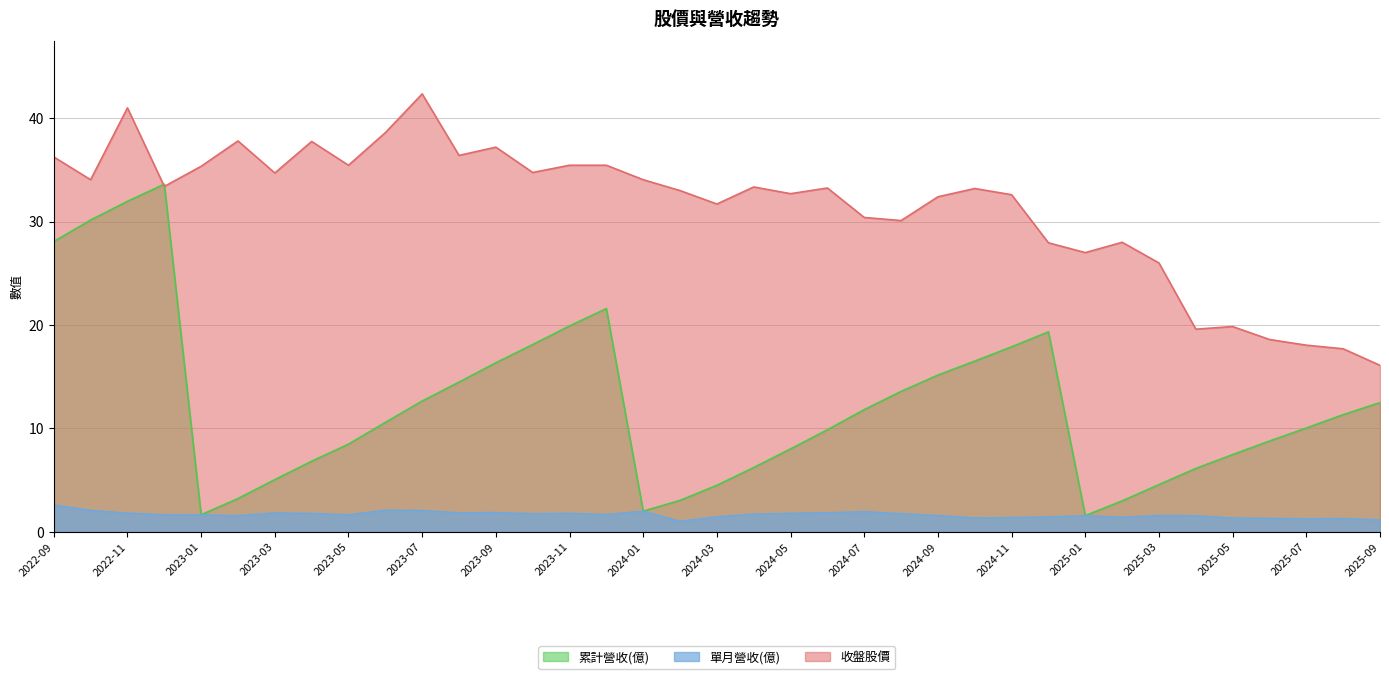

Which category has the lowest value in the 累計營收(億) series?

2025-01